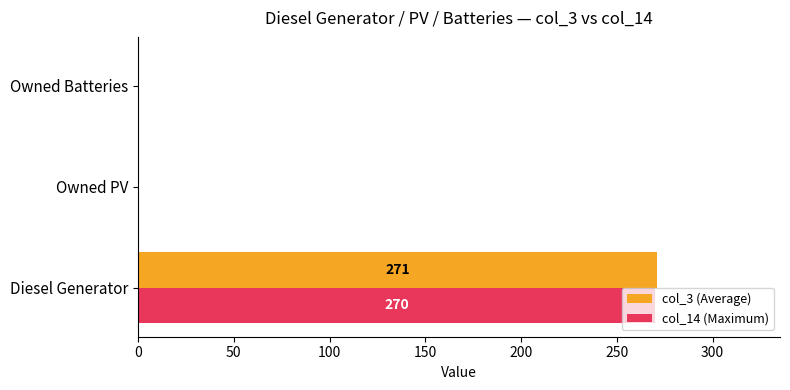

The col_14 (Maximum) series shows 270 at Diesel Generator. True or false?

True